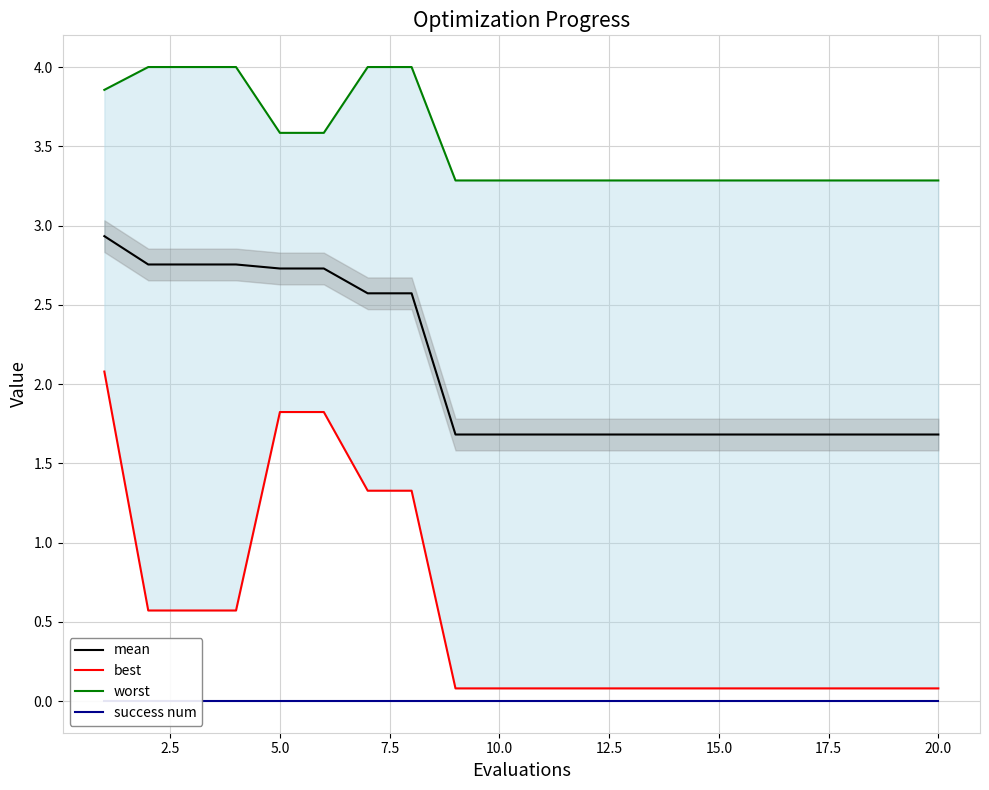

True or false: mean has a value of 2.8 at 15.0.

False